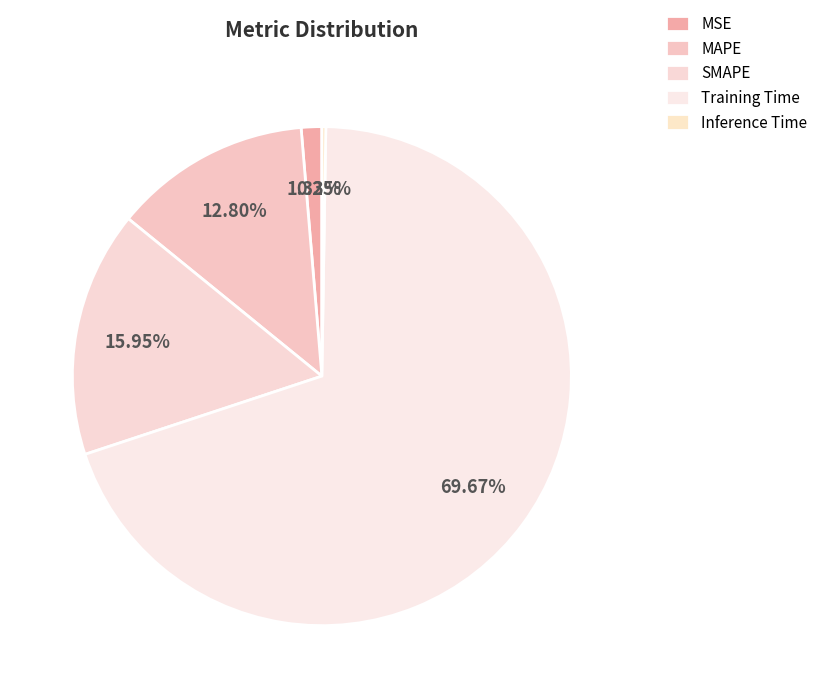

Does any single category account for the majority?

Yes